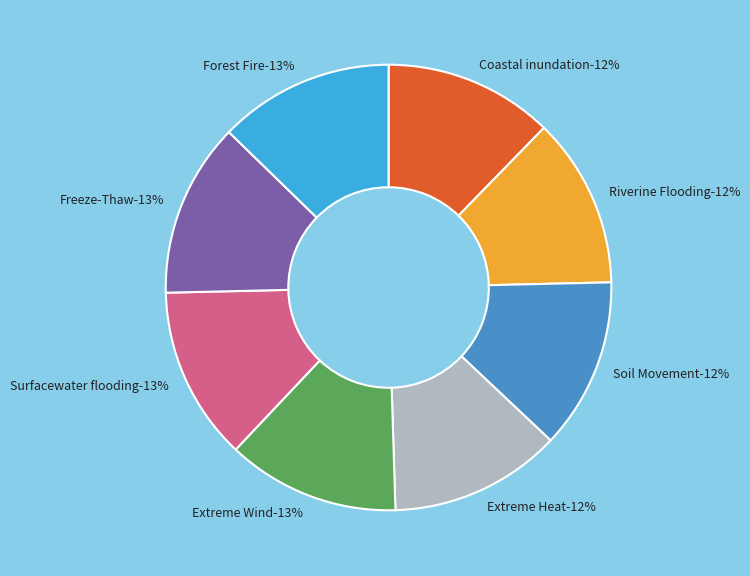

Is there any slice that represents more than half of the pie?

No